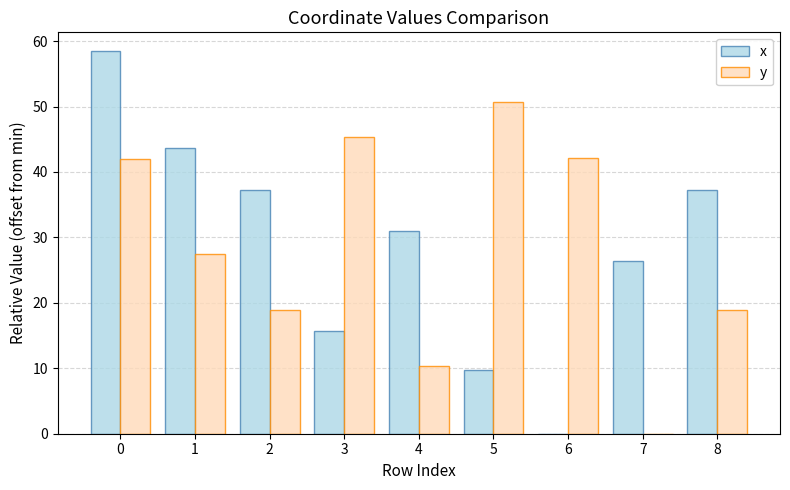

Which series changed the most between 2 and 4?

y